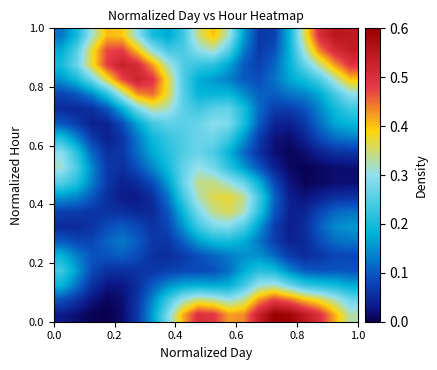

How many series are shown in this chart?

20